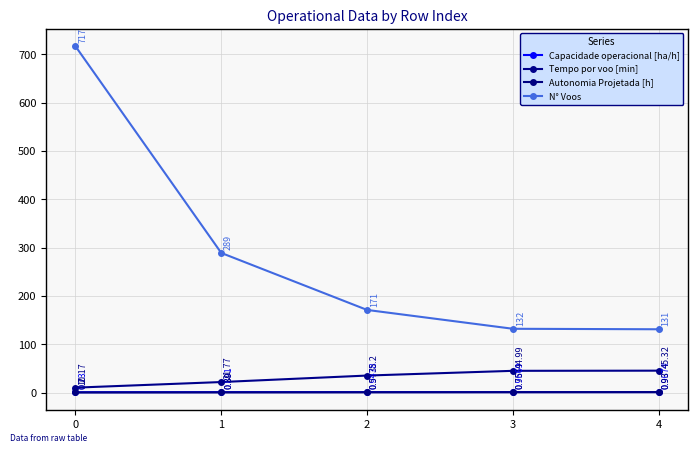

Reading left to right, list all the values displayed in this chart.

Capacidade operacional [ha/h]: 0=0.7	1=0.9	2=0.9	3=1.0	4=1.0
Tempo por voo [min]: 0=10.2	1=21.8	2=35.2	3=45.0	4=45.3
Autonomia Projetada [h]: 0=0.2	1=0.4	2=0.6	3=0.8	4=0.9
N° Voos: 0=717.0	1=289.0	2=171.0	3=132.0	4=131.0